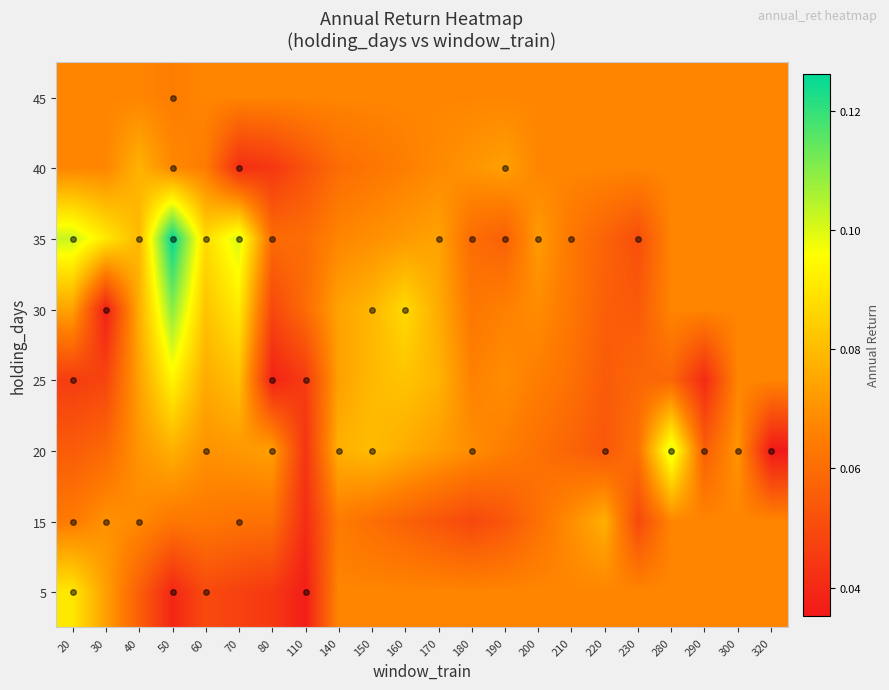

Reading left to right, list all the values displayed in this chart.

5: 20=0.1	30=0.1	40=0.1	50=0.0	60=0.0	70=0.0	80=0.0	110=0.0	140=0.1	150=0.1	160=0.1	170=0.1	180=0.1	190=0.1	200=0.1	210=0.1	220=0.1	230=0.1	280=0.1	290=0.1	300=0.1	320=0.1
15: 20=0.1	30=0.1	40=0.1	50=0.1	60=0.1	70=0.1	80=0.1	110=0.0	140=0.1	150=0.1	160=0.1	170=0.1	180=0.0	190=0.1	200=0.1	210=0.1	220=0.1	230=0.0	280=0.1	290=0.1	300=0.1	320=0.1
20: 20=0.1	30=0.1	40=0.1	50=0.1	60=0.1	70=0.1	80=0.1	110=0.0	140=0.1	150=0.1	160=0.1	170=0.1	180=0.1	190=0.1	200=0.1	210=0.1	220=0.1	230=0.1	280=0.1	290=0.1	300=0.1	320=0.0
25: 20=0.0	30=0.0	40=0.1	50=0.1	60=0.1	70=0.1	80=0.0	110=0.0	140=0.1	150=0.1	160=0.1	170=0.1	180=0.1	190=0.1	200=0.1	210=0.1	220=0.1	230=0.1	280=0.1	290=0.0	300=0.1	320=0.1
30: 20=0.1	30=0.0	40=0.1	50=0.1	60=0.1	70=0.1	80=0.0	110=0.1	140=0.1	150=0.1	160=0.1	170=0.1	180=0.1	190=0.1	200=0.1	210=0.1	220=0.1	230=0.1	280=0.1	290=0.1	300=0.1	320=0.1
35: 20=0.1	30=0.1	40=0.1	50=0.1	60=0.1	70=0.1	80=0.1	110=0.1	140=0.1	150=0.1	160=0.1	170=0.1	180=0.1	190=0.1	200=0.1	210=0.1	220=0.1	230=0.1	280=0.1	290=0.1	300=0.1	320=0.1
40: 20=0.1	30=0.1	40=0.1	50=0.1	60=0.1	70=0.0	80=0.0	110=0.1	140=0.1	150=0.1	160=0.1	170=0.1	180=0.1	190=0.1	200=0.1	210=0.1	220=0.1	230=0.1	280=0.1	290=0.1	300=0.1	320=0.1
45: 20=0.1	30=0.1	40=0.1	50=0.1	60=0.1	70=0.1	80=0.1	110=0.1	140=0.1	150=0.1	160=0.1	170=0.1	180=0.1	190=0.1	200=0.1	210=0.1	220=0.1	230=0.1	280=0.1	290=0.1	300=0.1	320=0.1